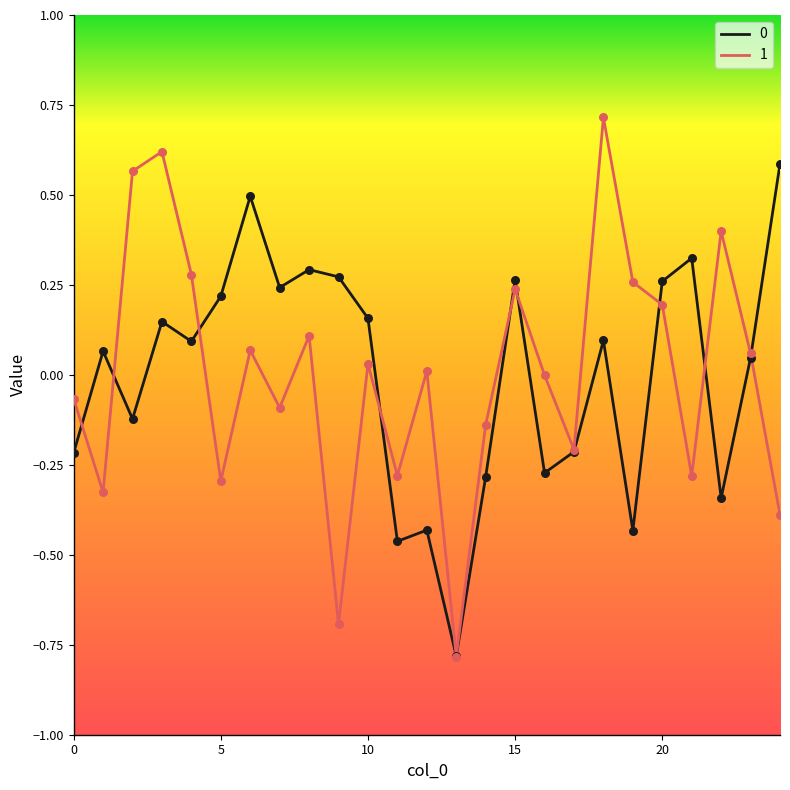

What is the greatest value displayed?

0.7